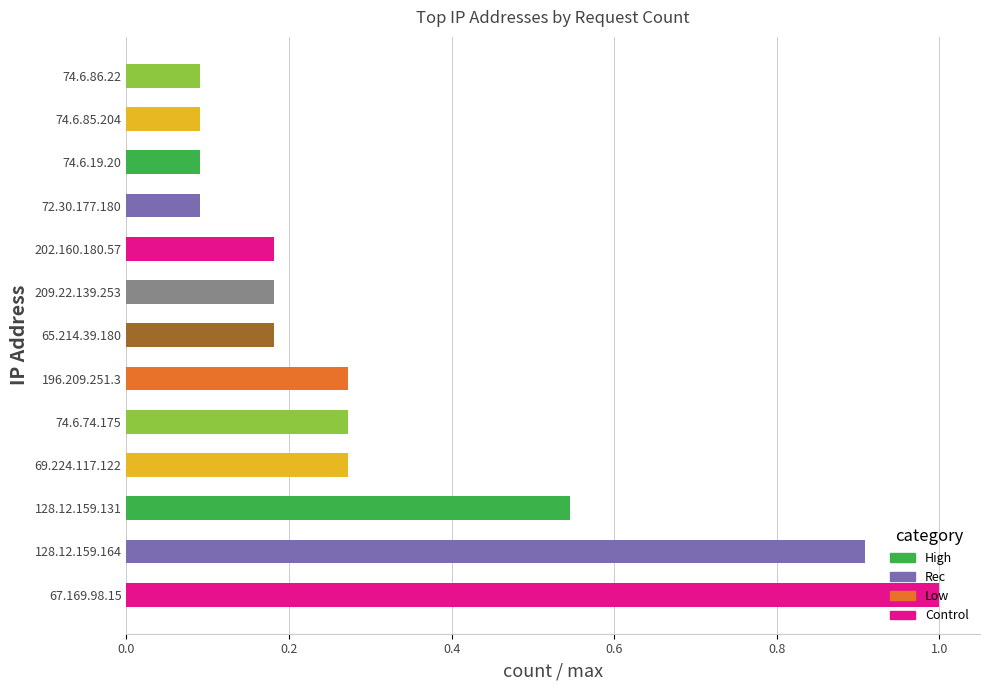

Which label corresponds to the largest value in the chart?

67.169.98.15